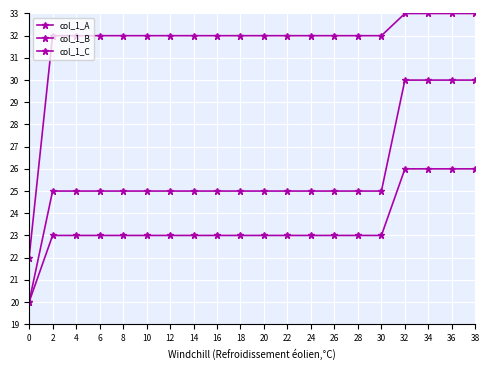

How many distinct data groups are displayed?

3